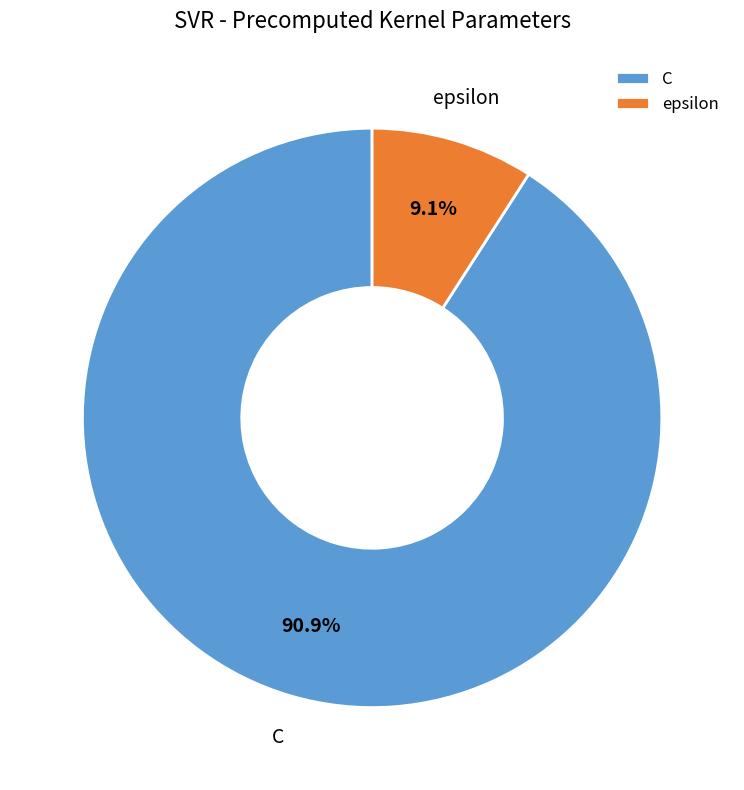

Rank the categories by value from lowest to highest.

epsilon, C